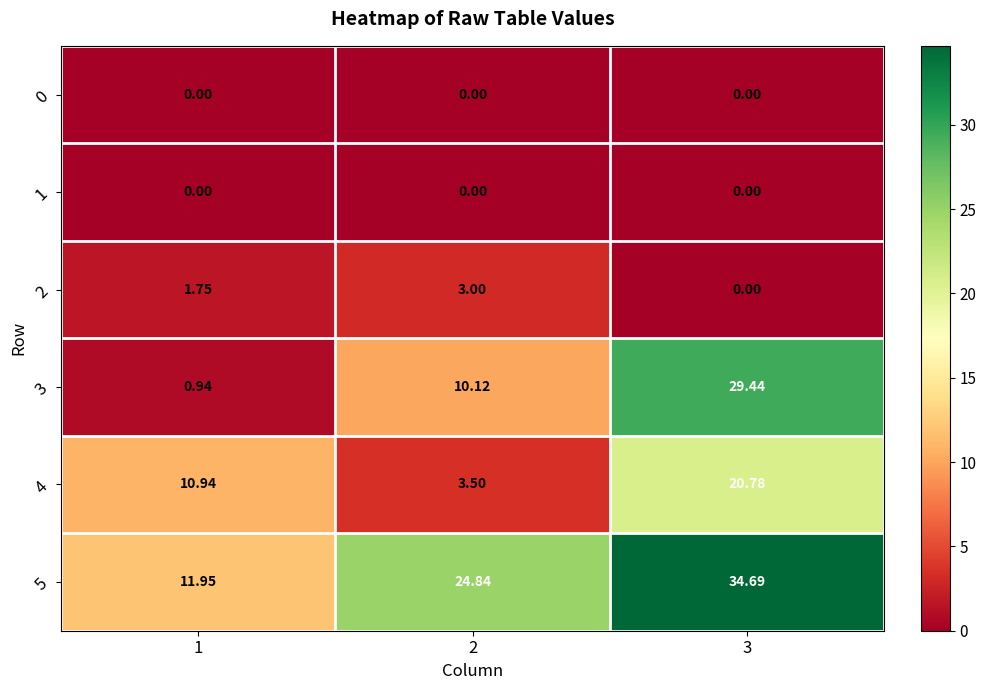

Is the value of 0 at 3 greater than the value of 4 at 1?

No